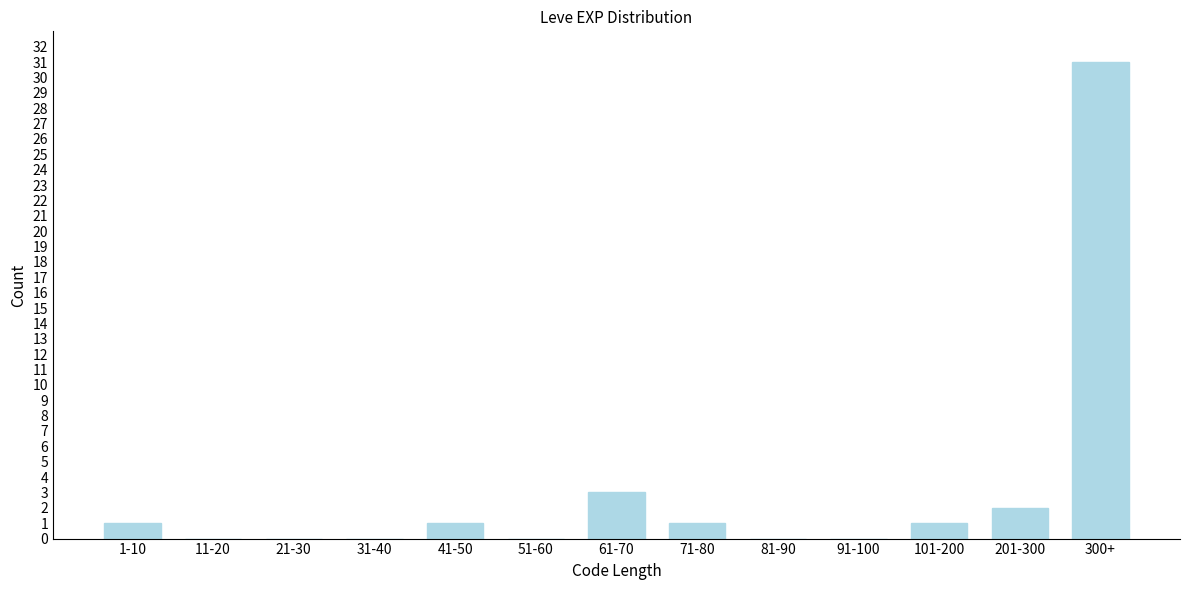

Reading left to right, list all the values displayed in this chart.

1-10=1	11-20=0	21-30=0	31-40=0	41-50=1	51-60=0	61-70=3	71-80=1	81-90=0	91-100=0	101-200=1	201-300=2	300+=31